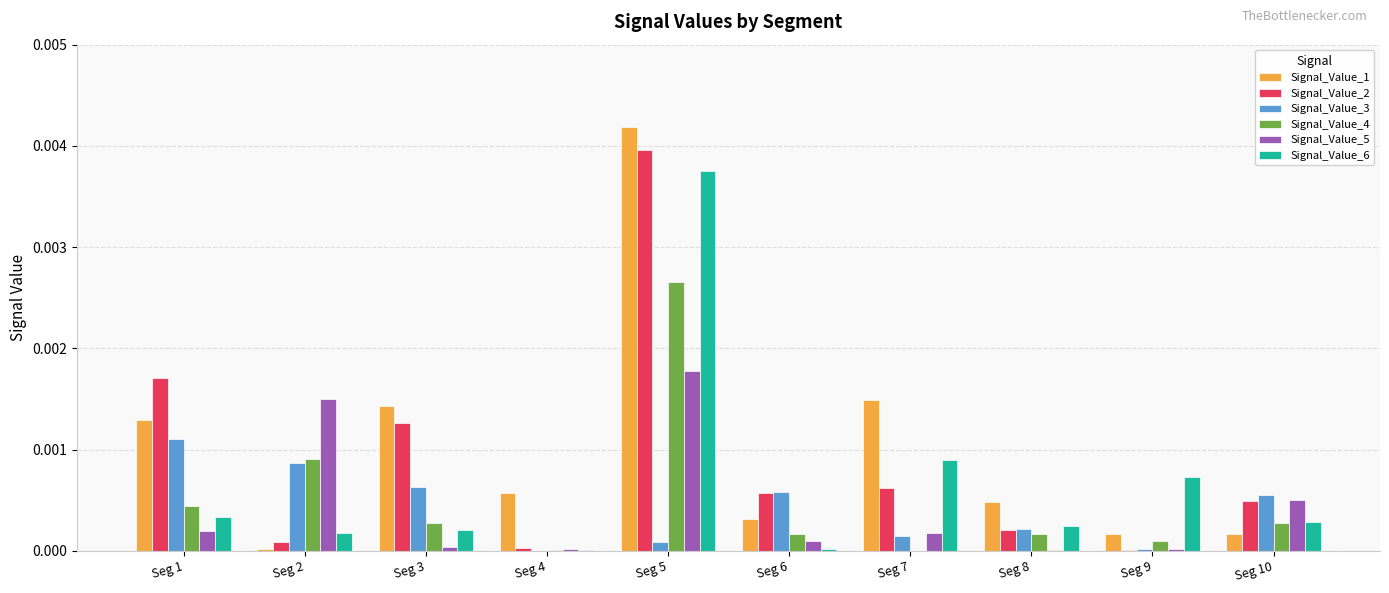

Is the value of Signal_Value_2 at Seg 4 greater than the value of Signal_Value_1 at Seg 4?

No